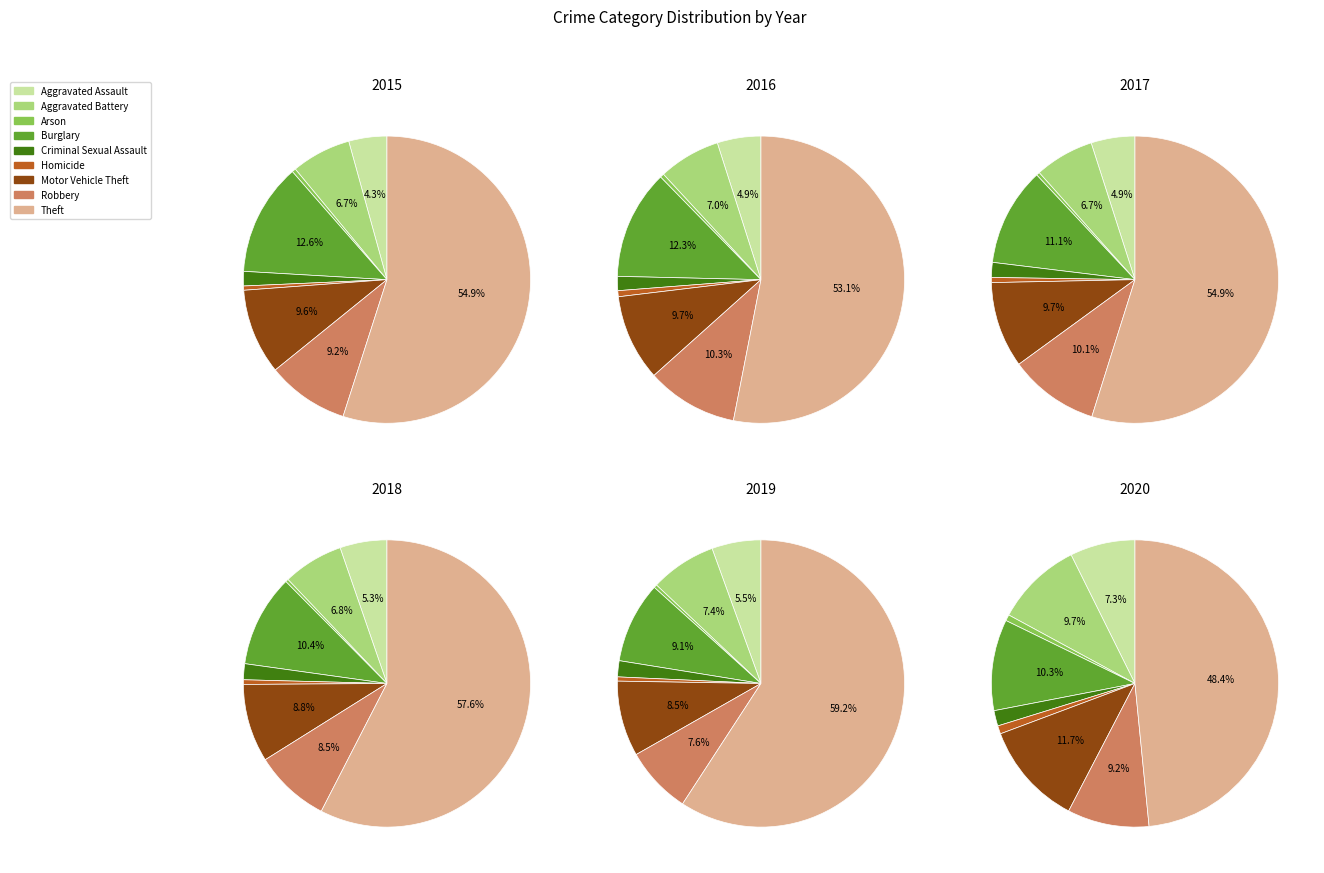

How many slices are in this pie chart?

9